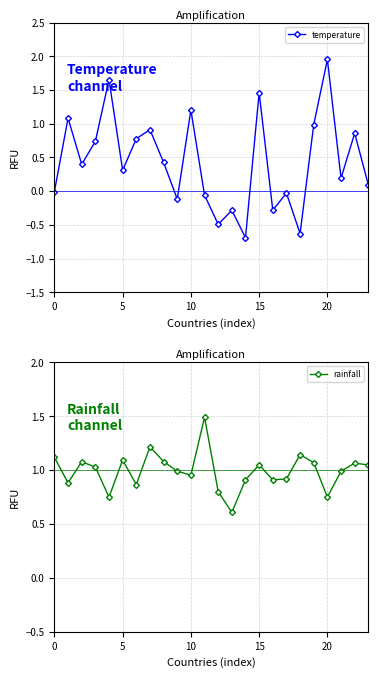

Read the temperature value at 20.

2.0